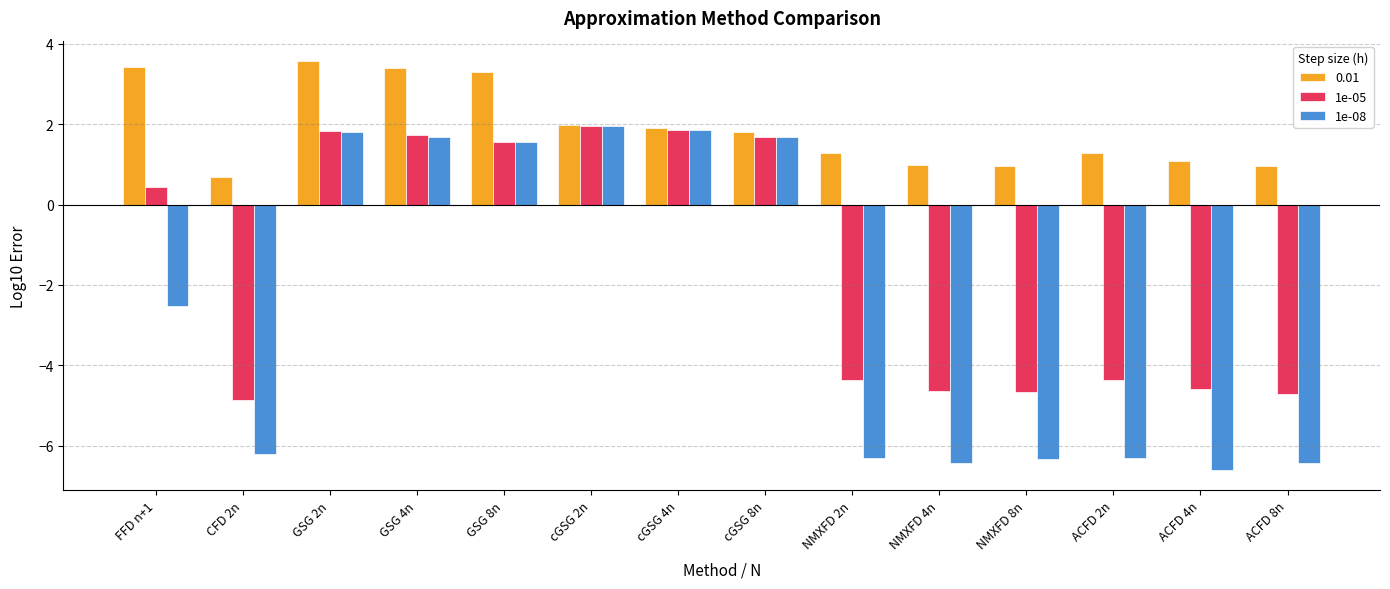

How many bars are there in total?

42